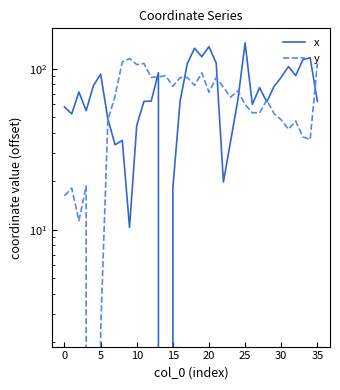

What is the difference between the maximum and second lowest values in the y series?

113.2